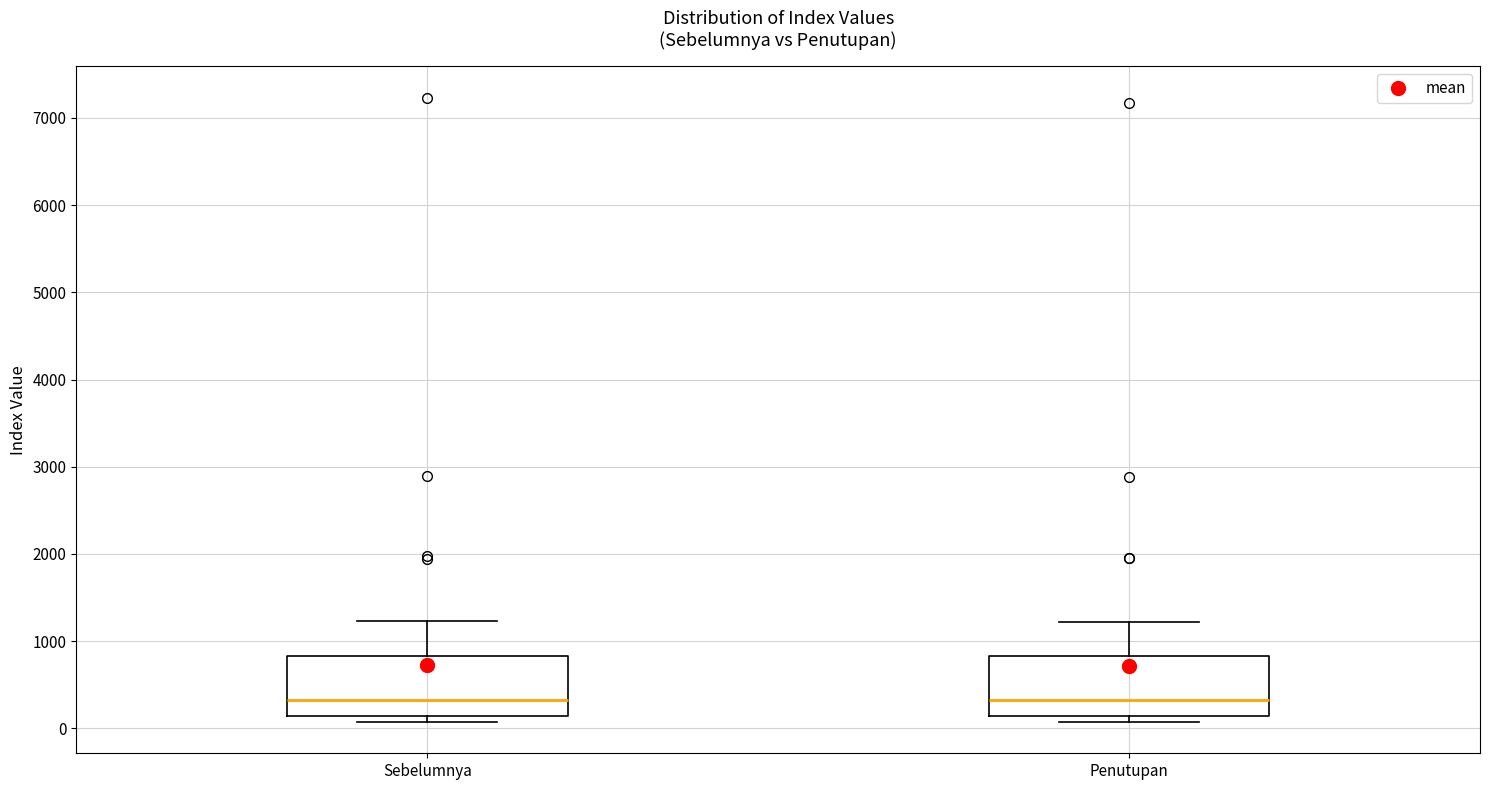

Where is the lower edge of the box for Sebelumnya on the y-axis? The values are not printed on the chart, so give them approximately, as read against the axis.

100